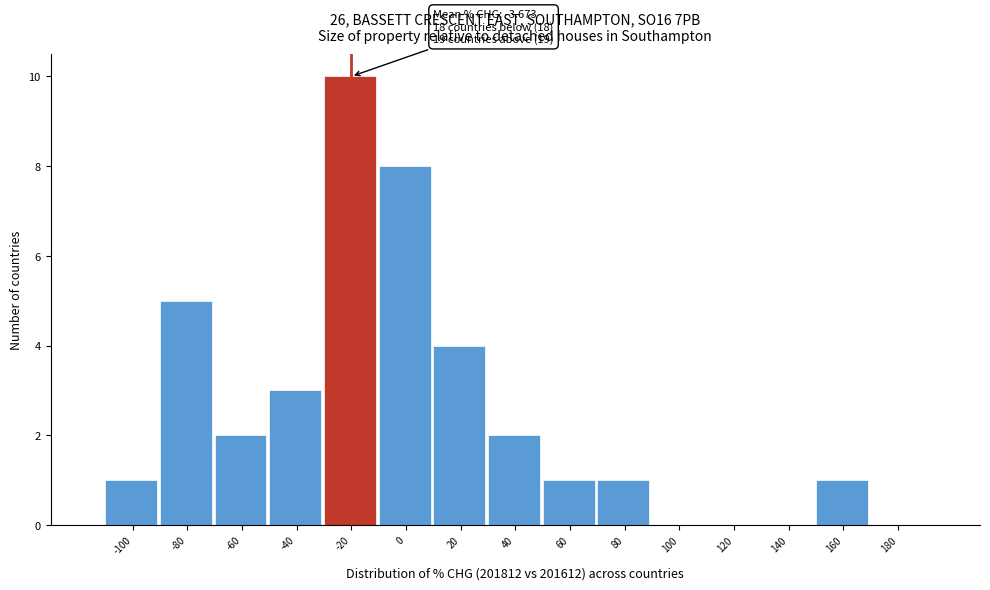

Reading right to left, list all the values displayed in this chart.

180=0	160=1	140=0	120=0	100=0	80=1	60=1	40=2	20=4	0=8	-20=10	-40=3	-60=2	-80=5	-100=1